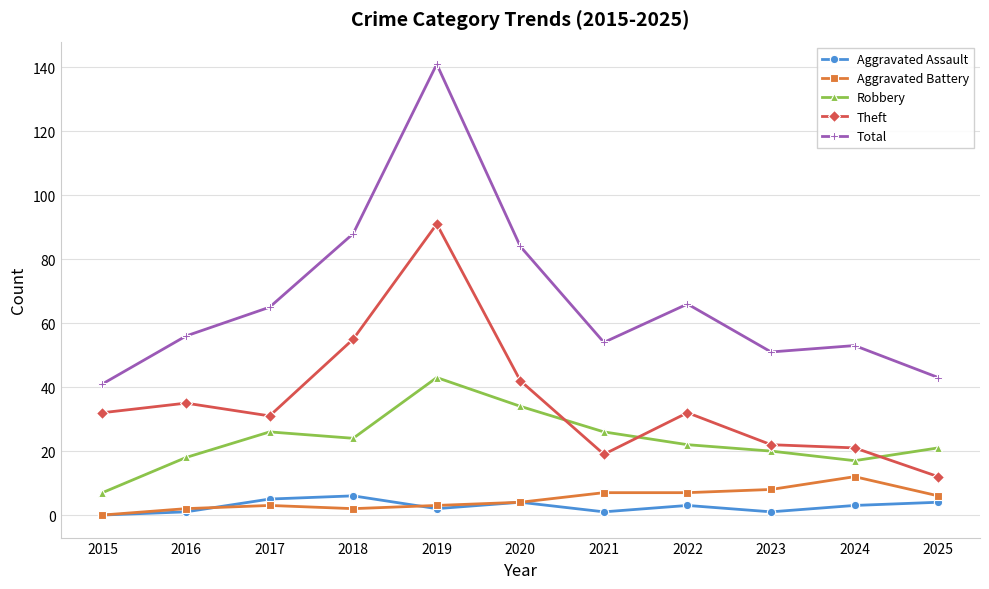

What are all the series names shown in the legend?

Aggravated Assault, Aggravated Battery, Robbery, Theft, Total